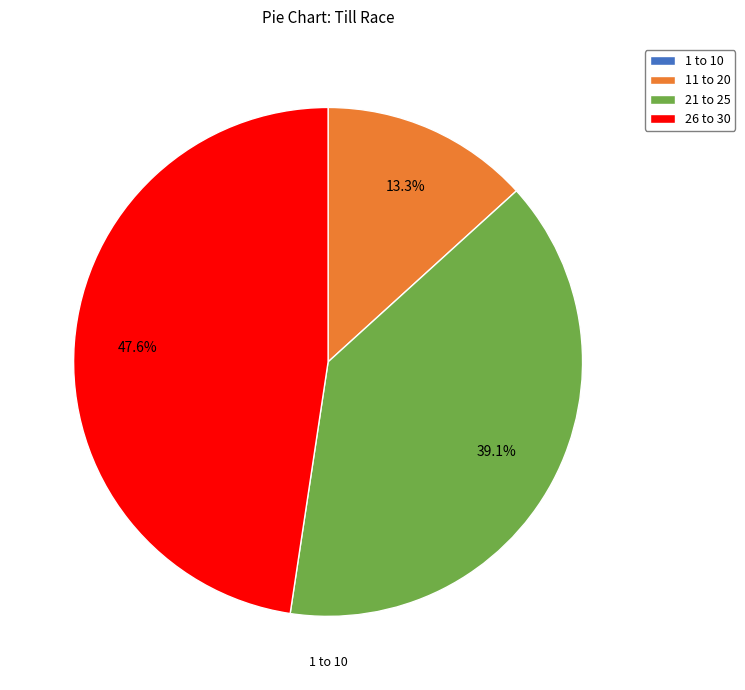

Which has a higher value, 21 to 25 or 11 to 20?

21 to 25